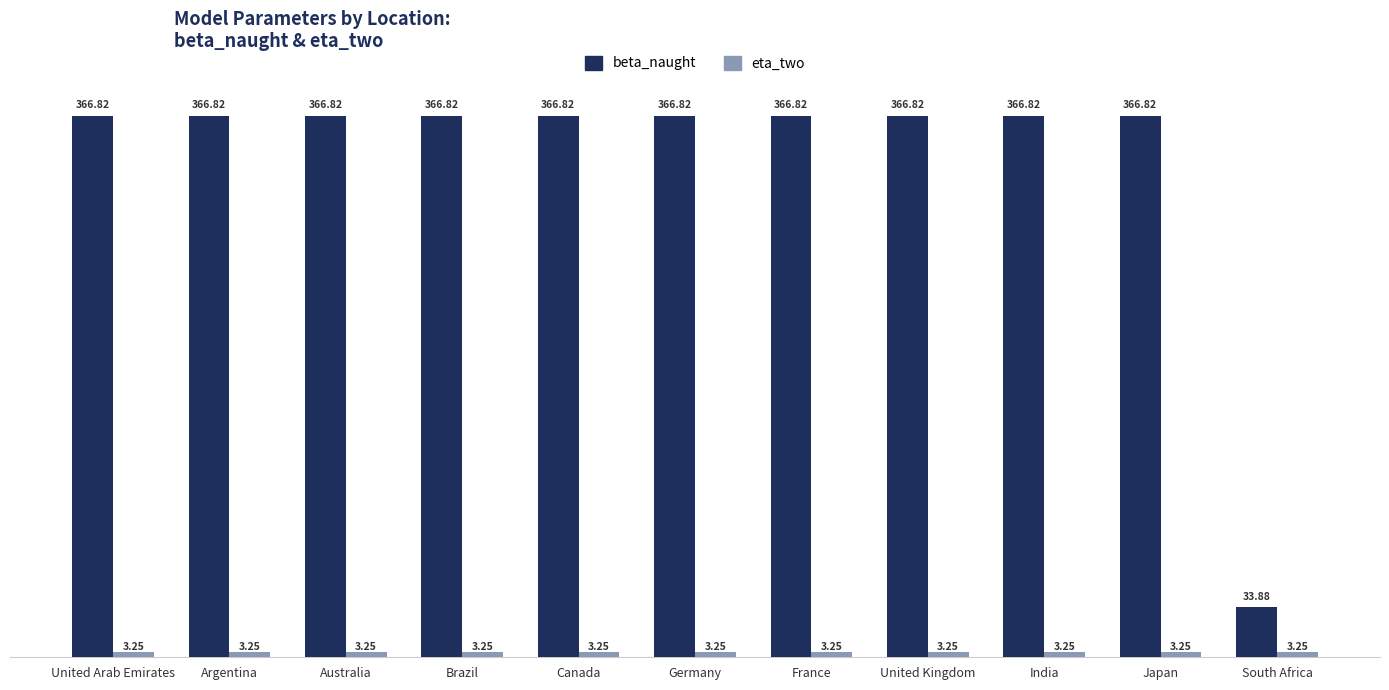

At how many categories does at least one series exceed 331?

10